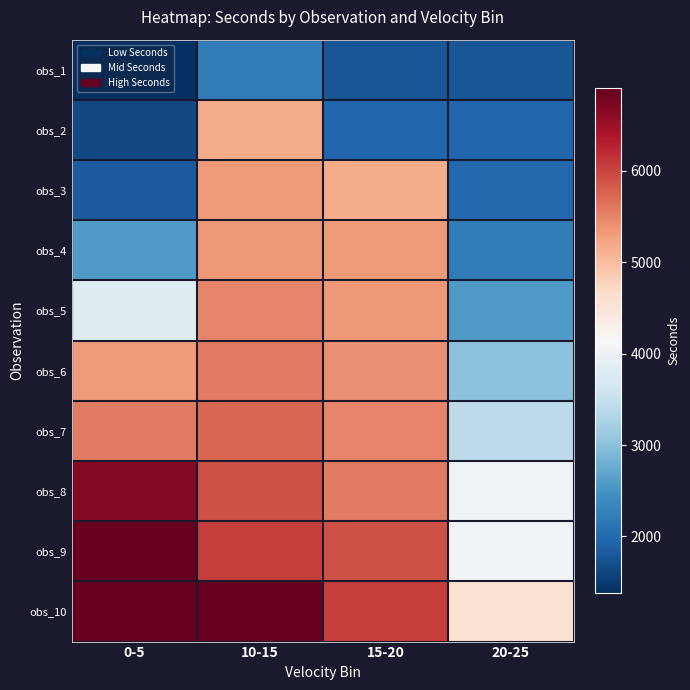

Which series has the largest total across all categories?

obs_10